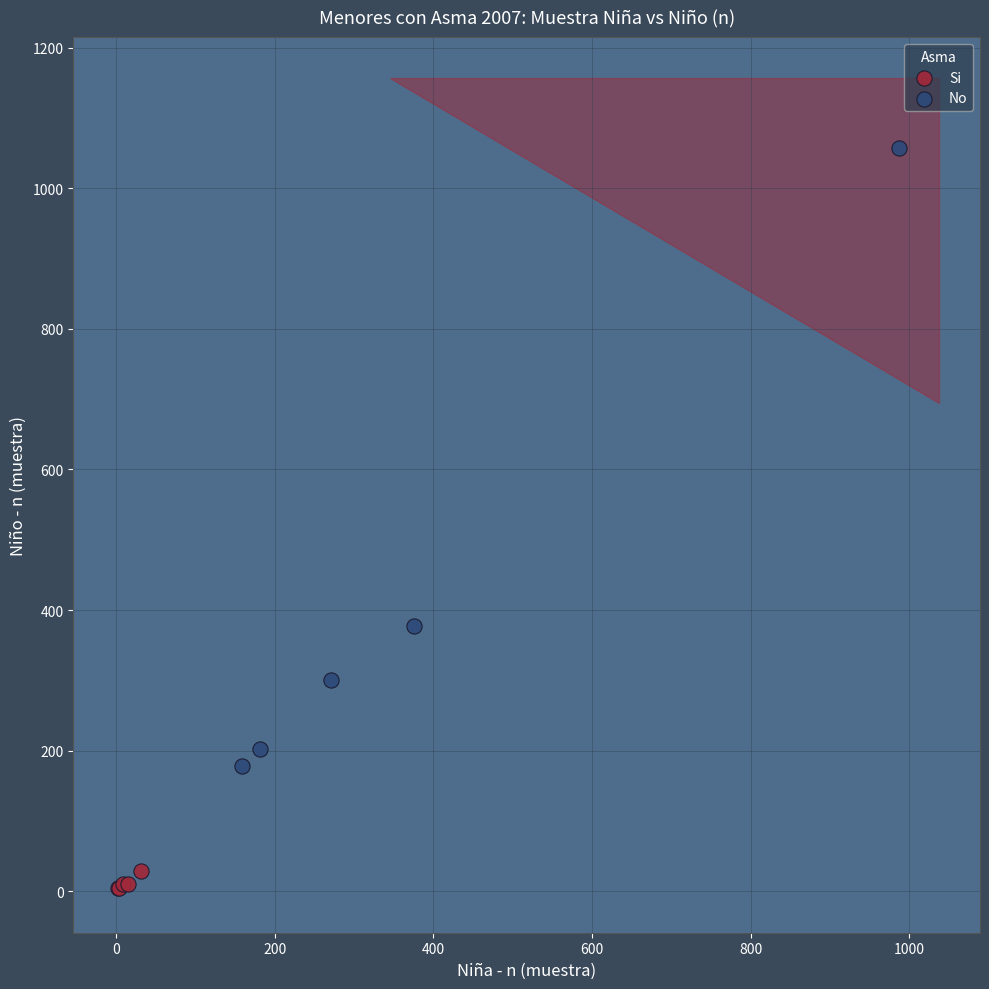

Which series reaches the maximum Y coordinate?

No